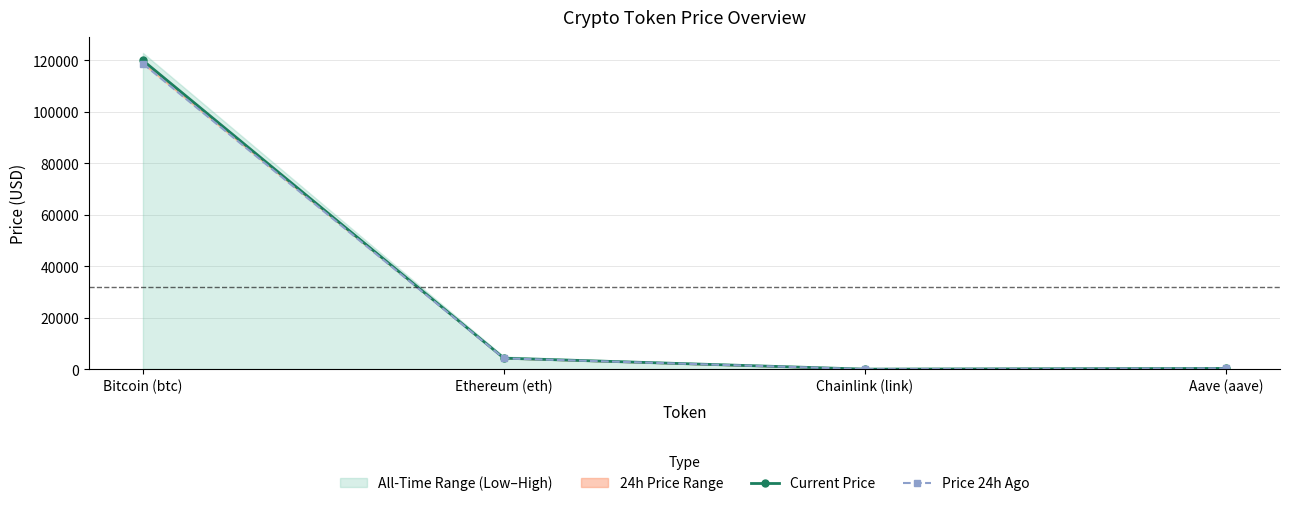

What is the difference between the highest and lowest values at Ethereum (eth)?

71.9